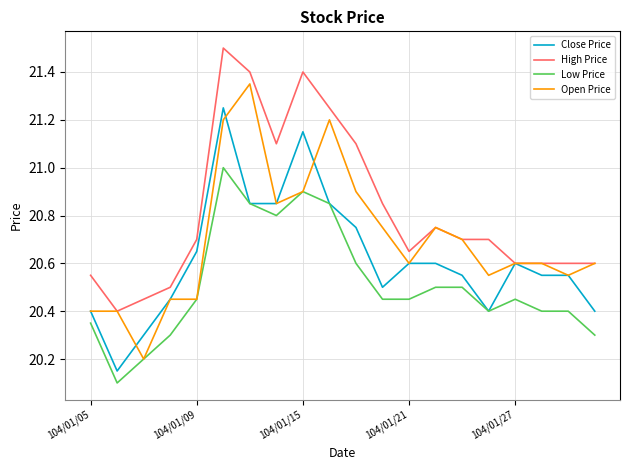

Rank the series by their average value, from highest to lowest.

High Price, Open Price, Close Price, Low Price